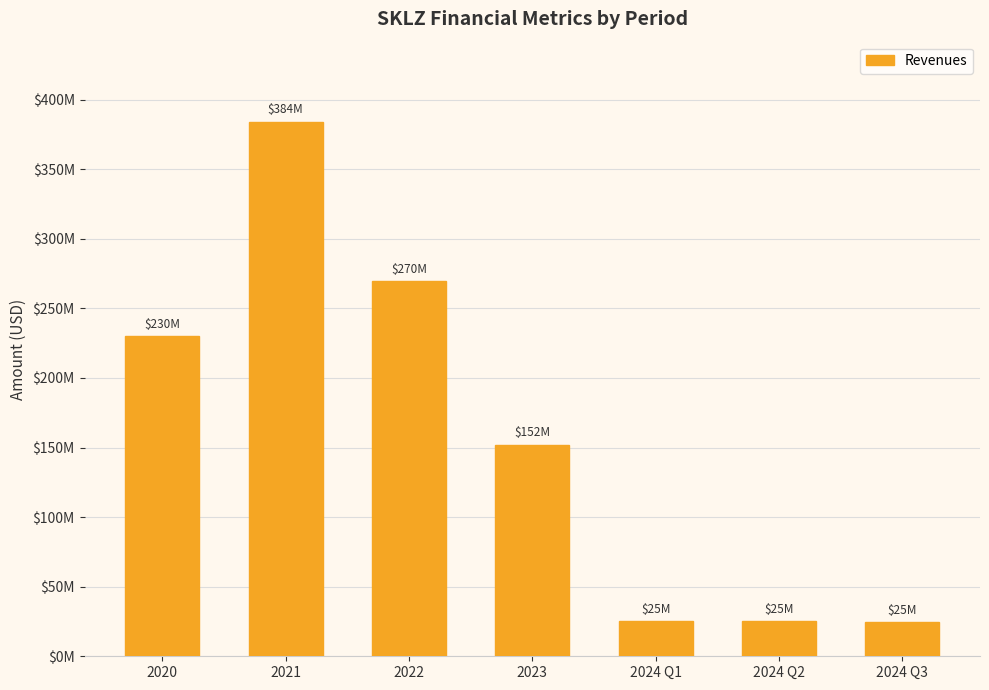

Is it true that the value at 2022 is 269709000?

True